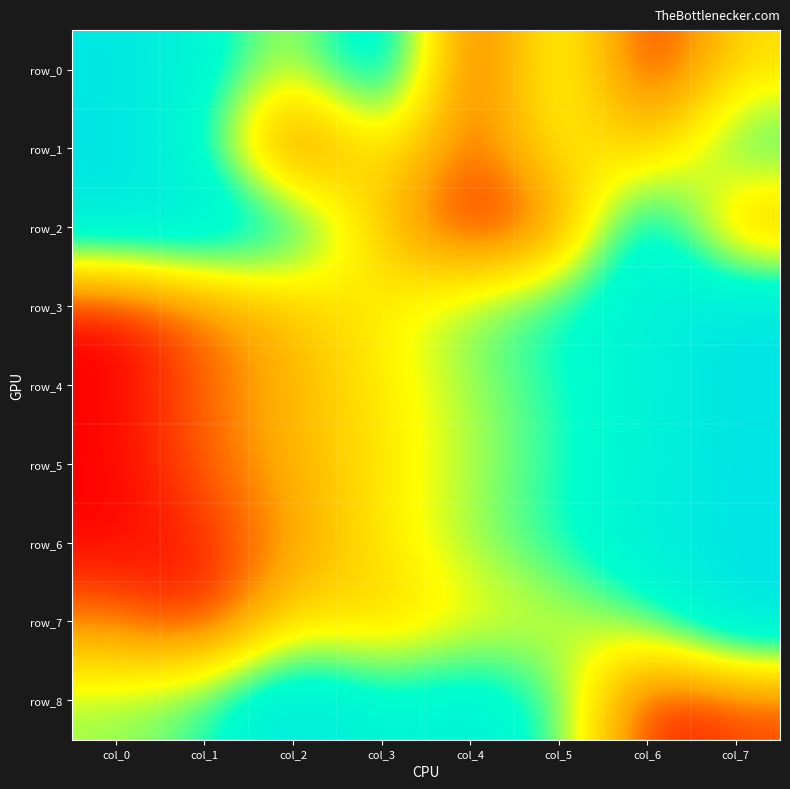

What is the sum of the row_1 values at col_5 and col_4?

0.6